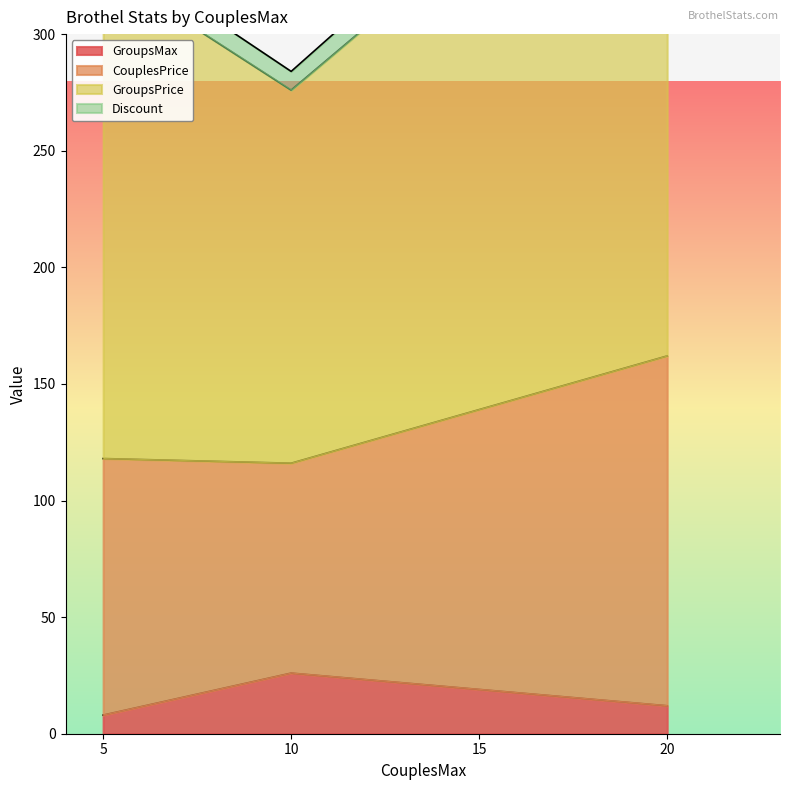

Which has a higher value, 20 or 10?

10